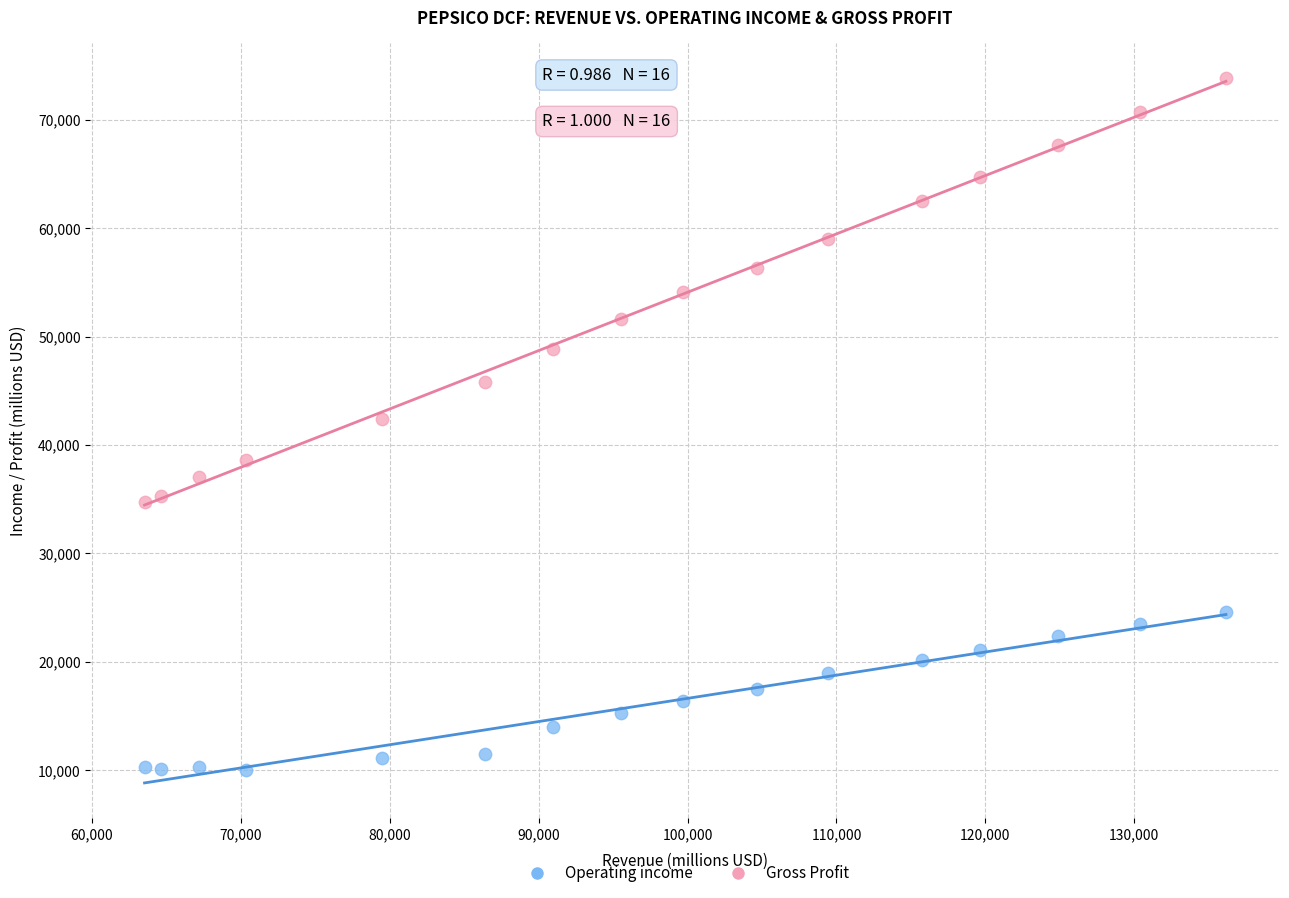

Across all data points, what is the range of Y values (max minus min)?

63717.9